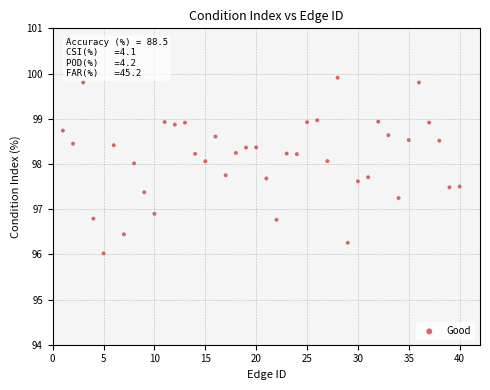

What Y value in the scatter plot is closest to 97?

96.9